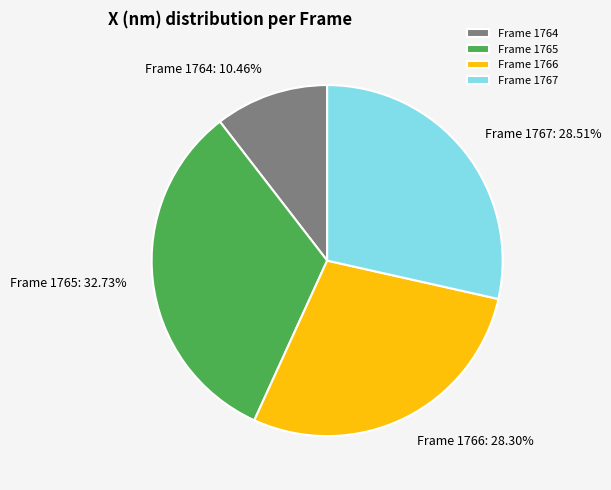

To the nearest percent, what percentage of the pie is Frame 1767?

29%